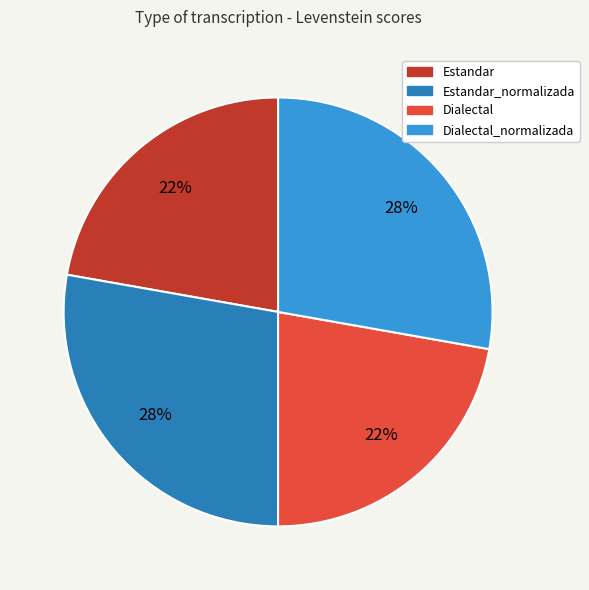

Does any single category account for the majority?

No